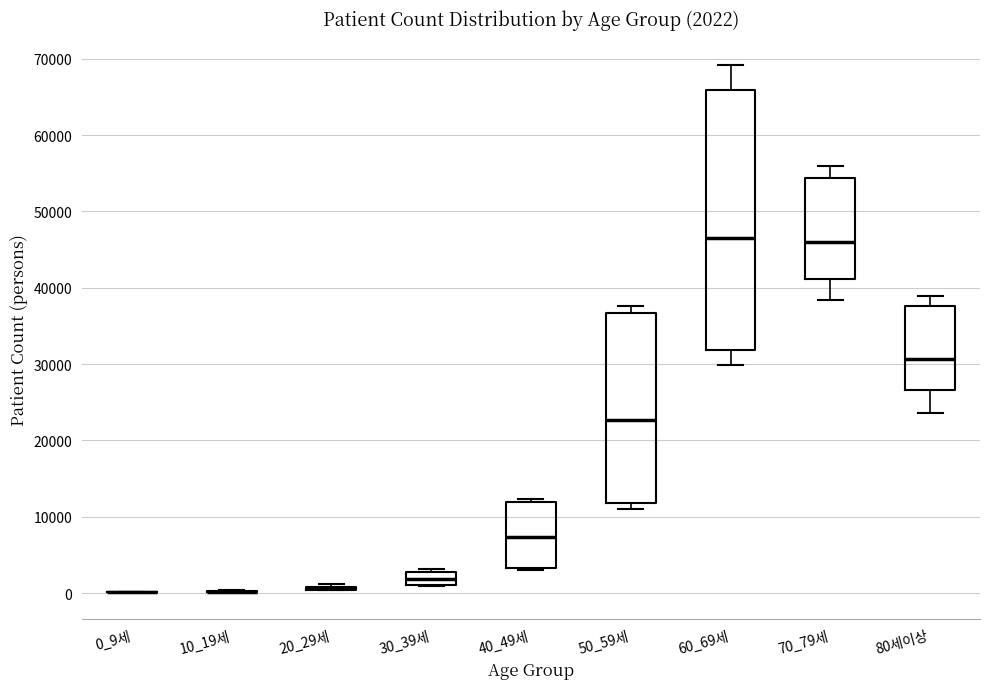

Comparing the boxes themselves (not the whiskers), which one is the tallest?

60_69세